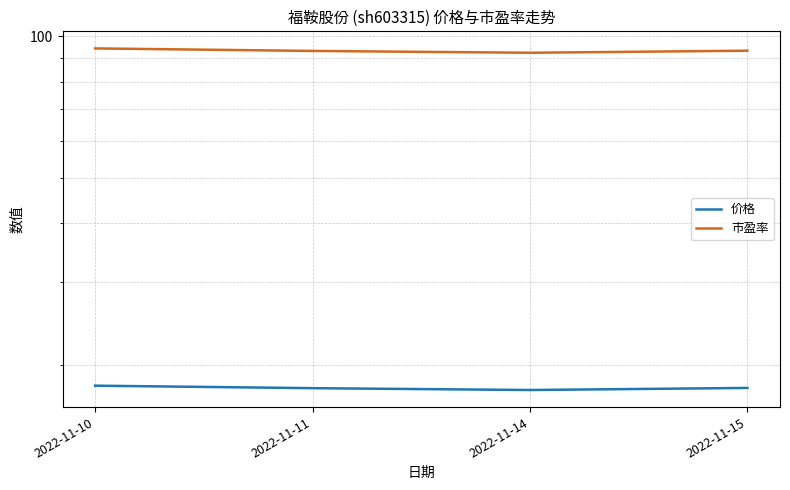

True or false: 市盈率 and 价格 intersect in this chart.

False